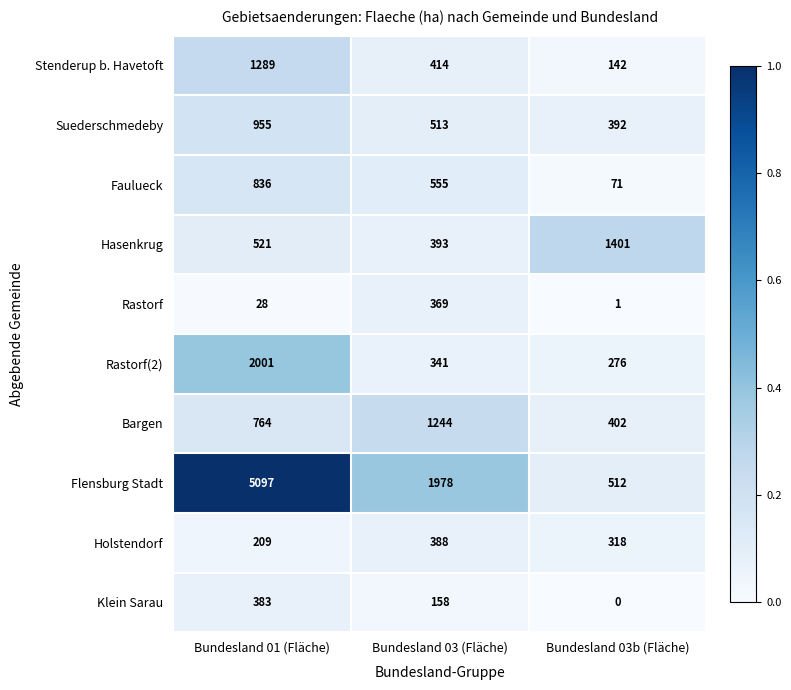

Which label corresponds to the largest value in the chart?

Bundesland 01 (Fläche)